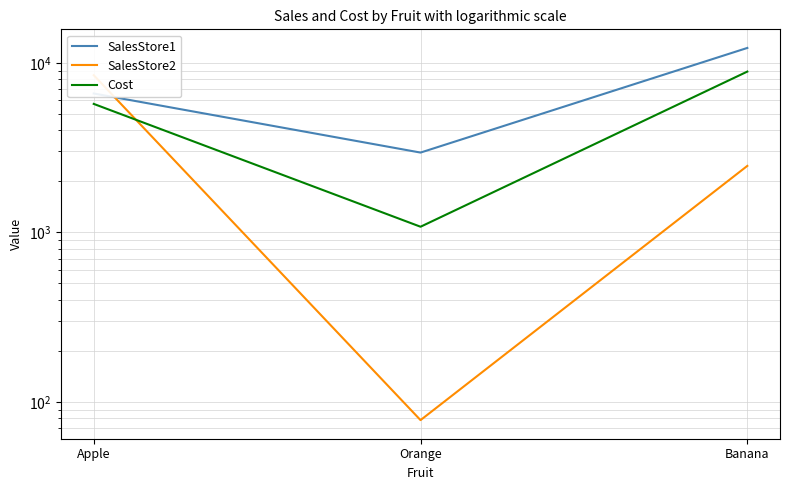

What is the difference between the maximum and minimum values in the SalesStore2 series?

8374